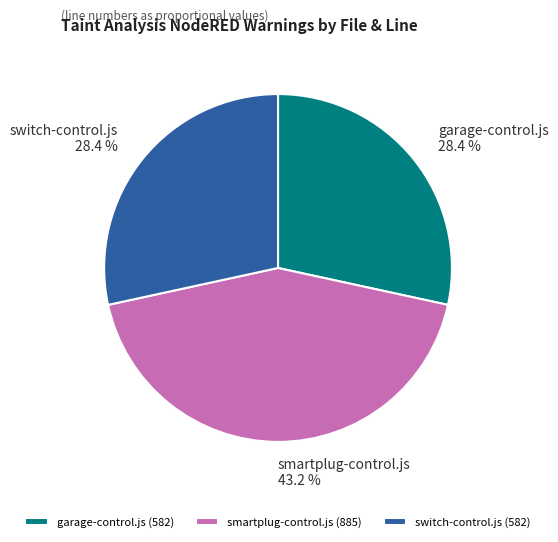

How many segments does this pie chart have?

3